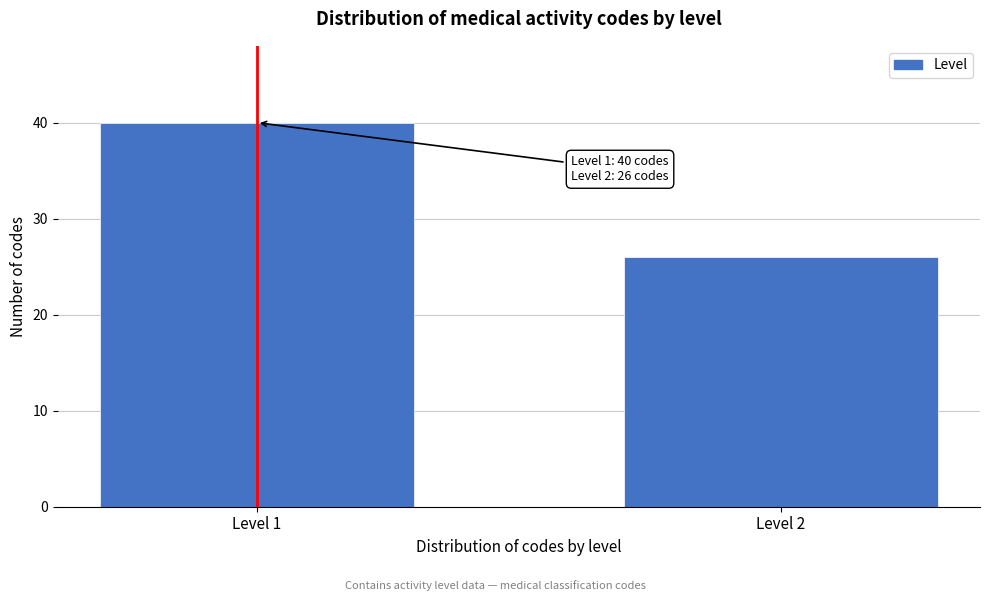

Reading left to right, list all the values displayed in this chart.

Level 1=40	Level 2=26